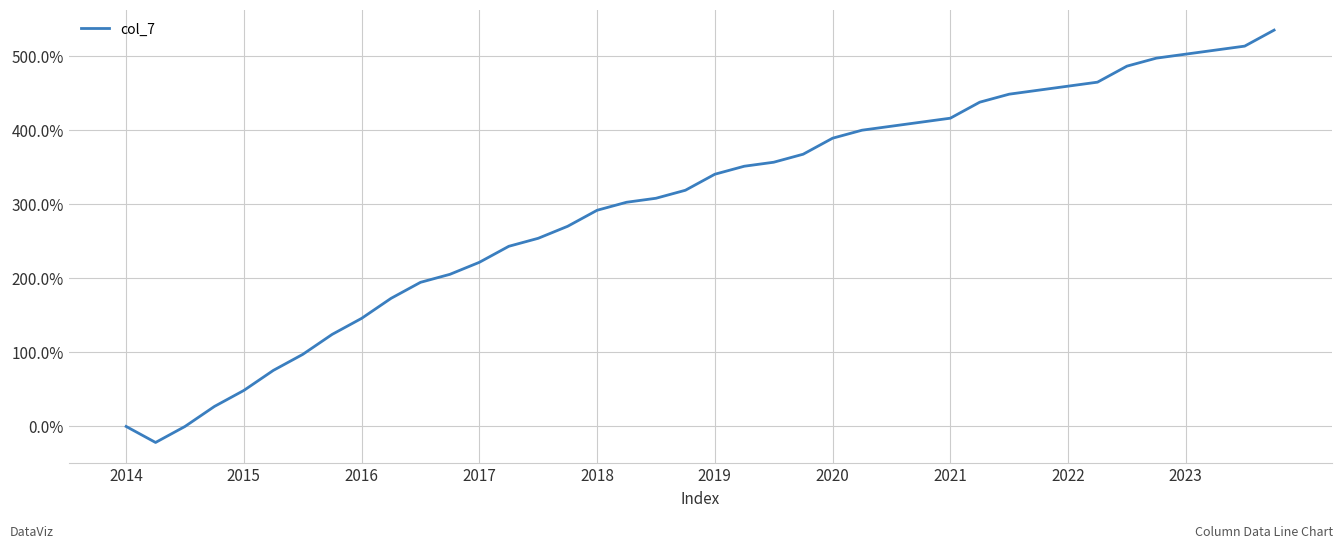

What is the minimum value shown in the chart?

-21.6